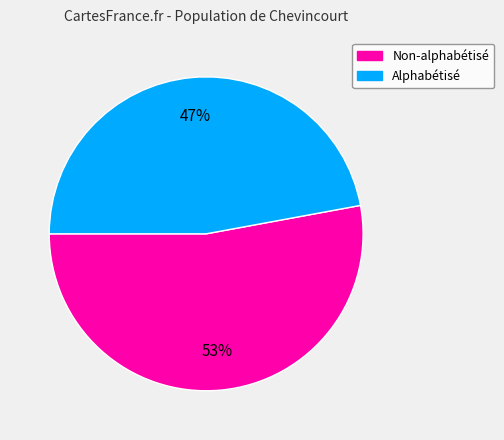

How many slices are in this pie chart?

2